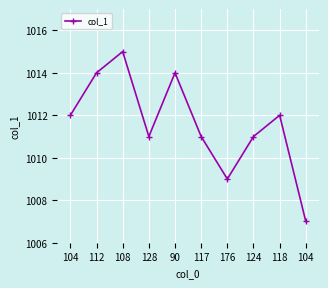

How many data points does each series have?

10